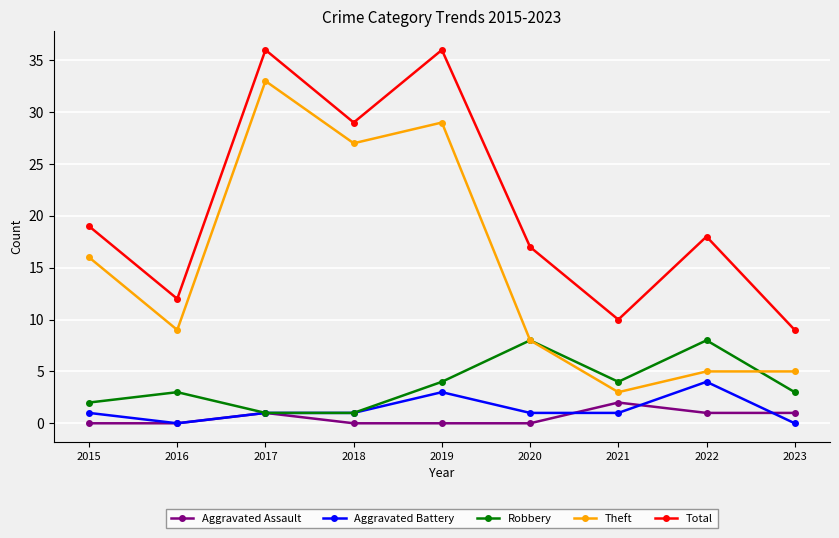

Rank the series by their maximum value, from highest to lowest.

Total, Theft, Robbery, Aggravated Battery, Aggravated Assault